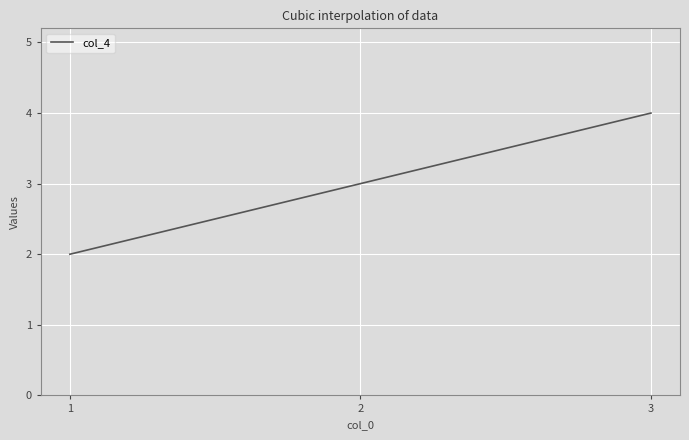

What is the maximum value shown in the chart?

4.0